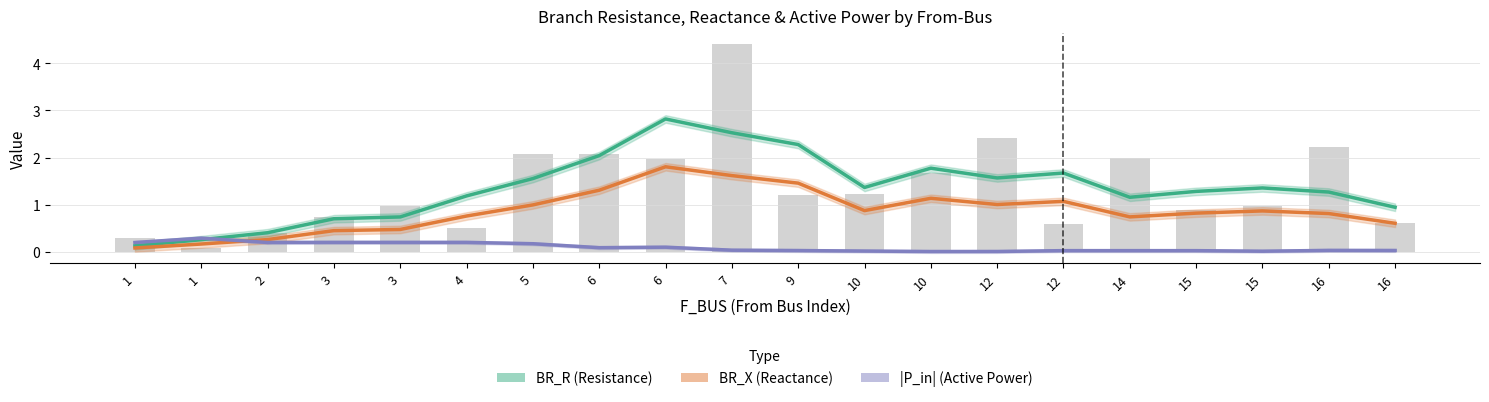

At which category is the sum across all series the highest?

6